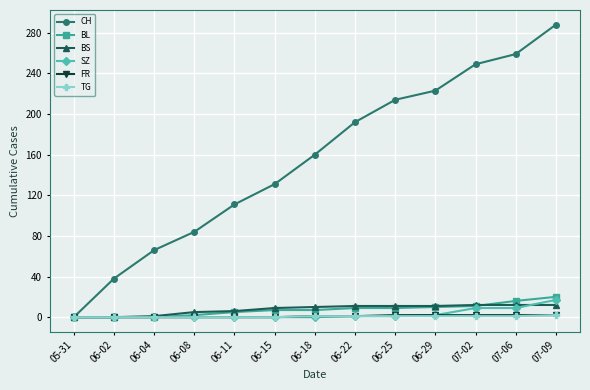

What is the value of the BS point at the 4th from the left?

5